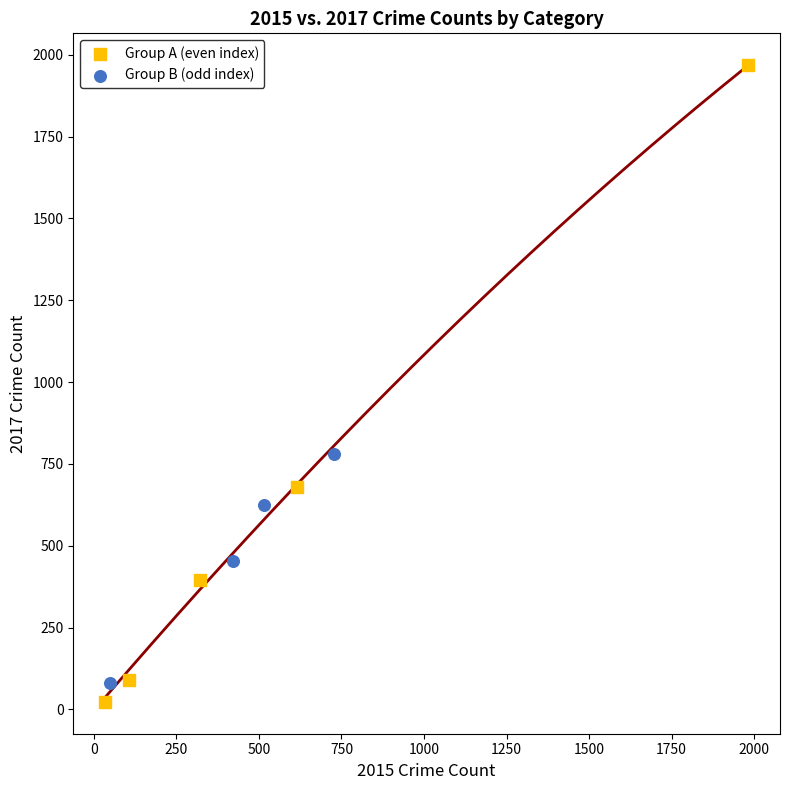

Which series contains the highest Y value?

Group A (even index)